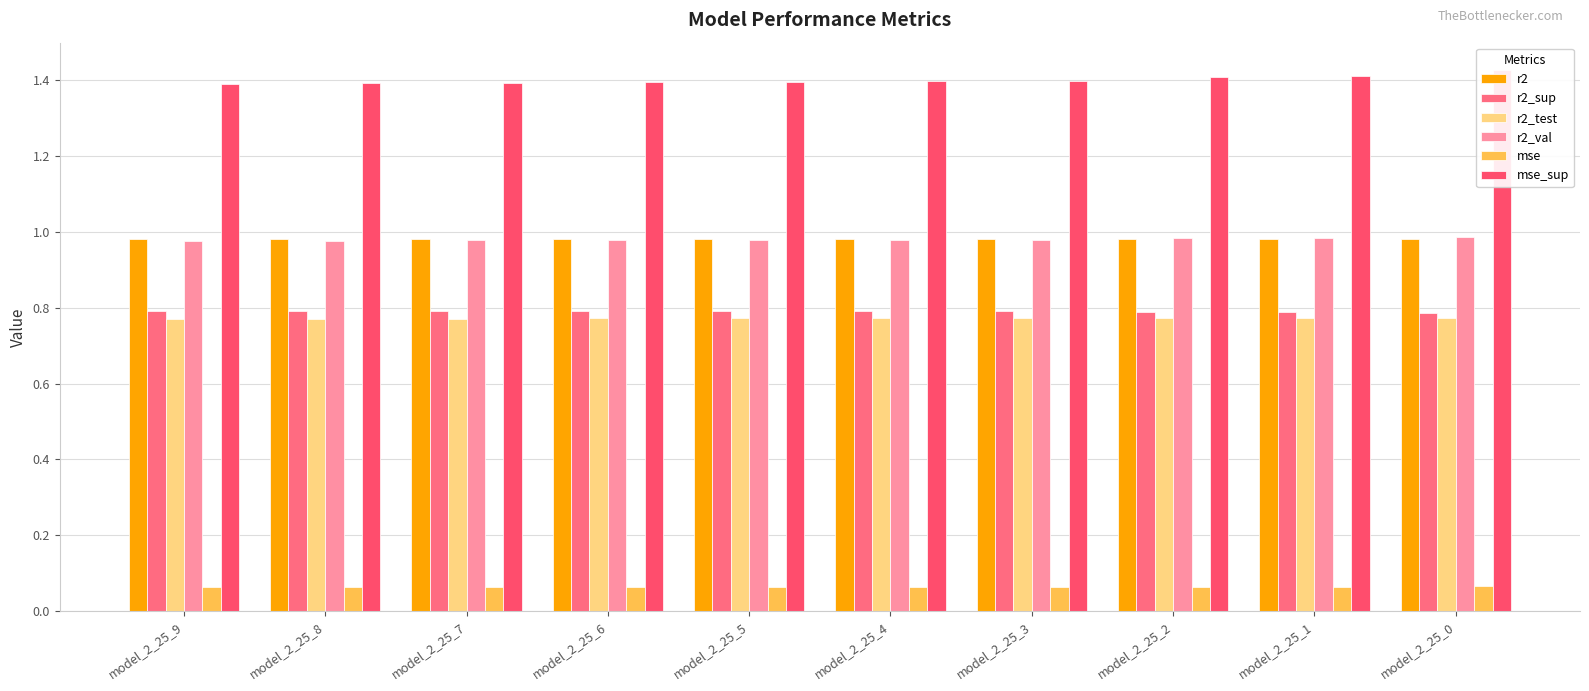

What is the sum of the r2_sup values at model_2_25_6 and model_2_25_7?

1.6